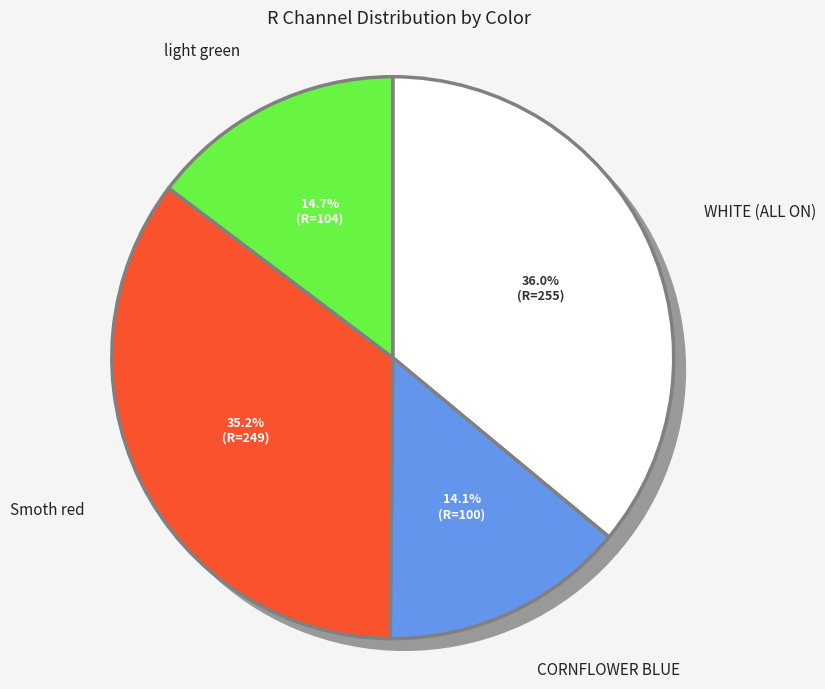

Which has a higher value, WHITE (ALL ON) or light green?

WHITE (ALL ON)